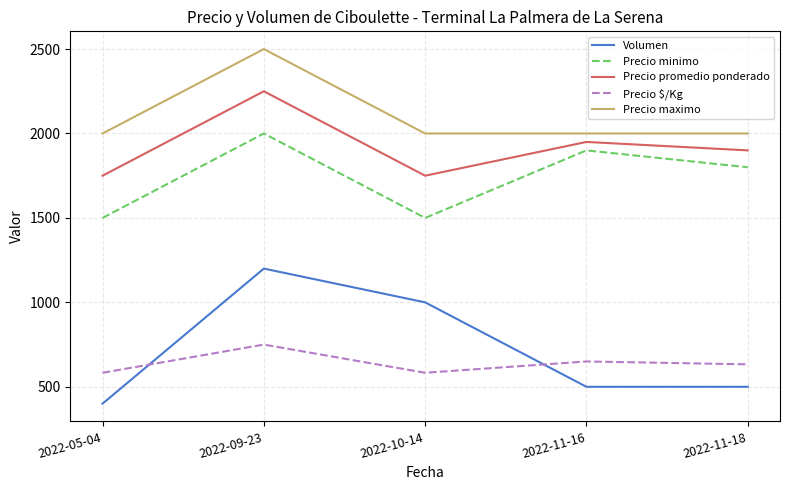

True or false: Volumen and Precio minimo cross at least once.

False